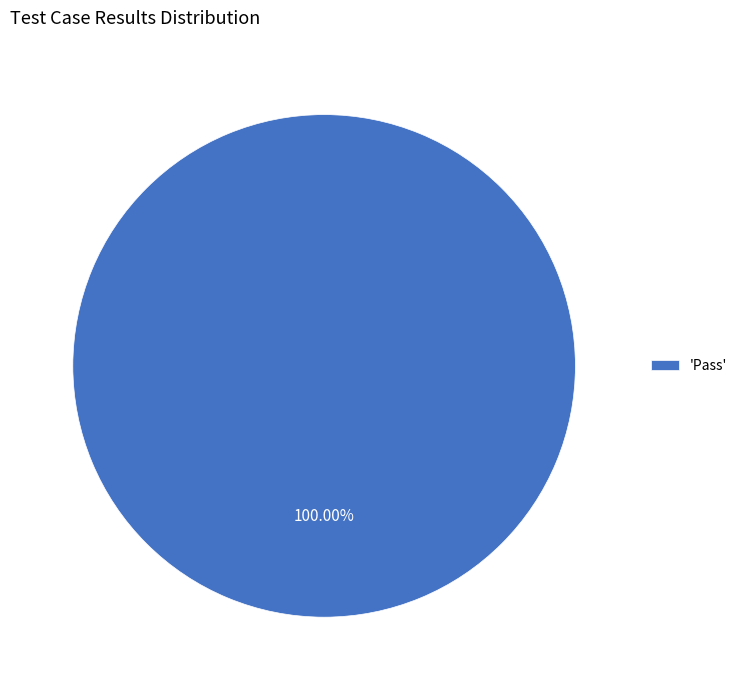

Rank the categories by value from lowest to highest.

'Pass'